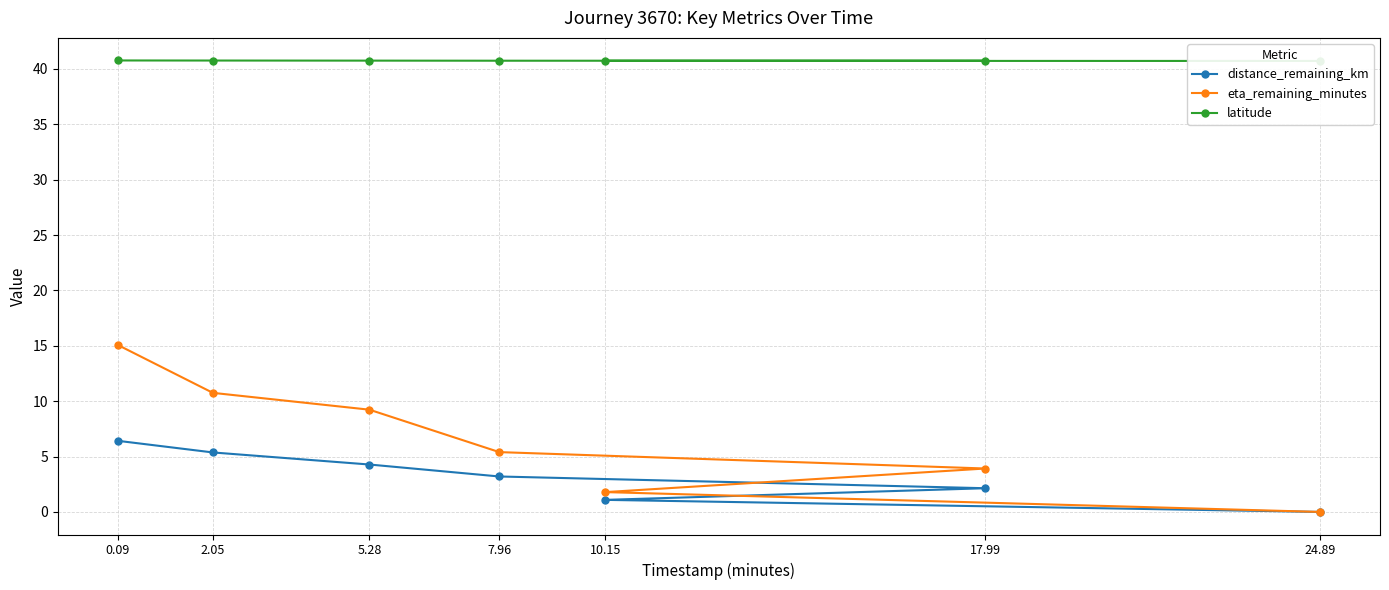

The value of distance_remaining_km at 24.89 is 2.5. True or false?

False